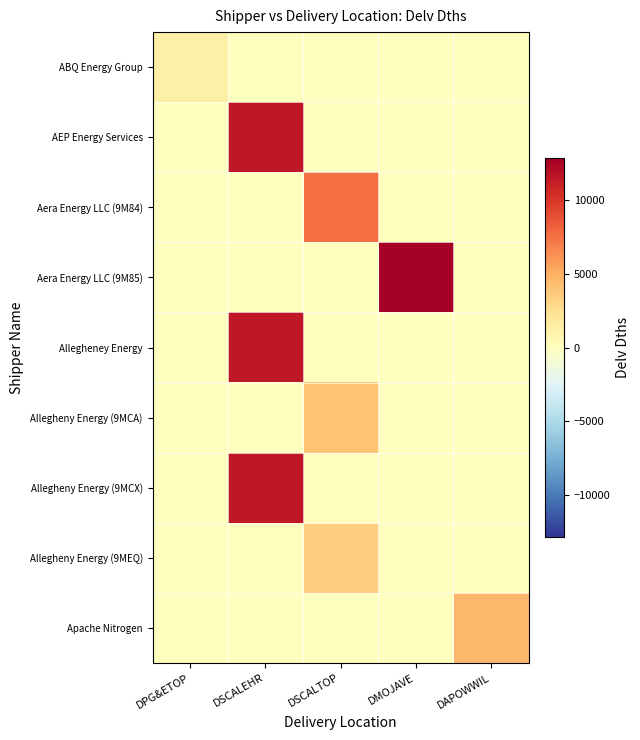

Rank the series by their maximum value, from highest to lowest.

Aera Energy LLC (9M85), AEP Energy Services, Allegheney Energy, Allegheny Energy (9MCX), Aera Energy LLC (9M84), Apache Nitrogen, Allegheny Energy (9MCA), Allegheny Energy (9MEQ), ABQ Energy Group